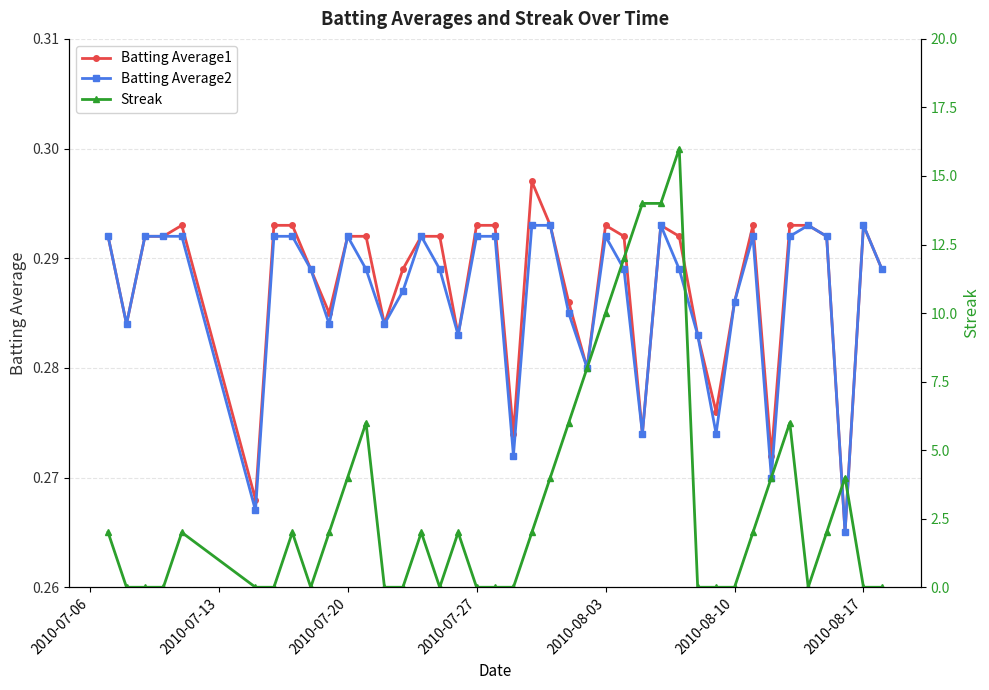

How many lines are shown in the chart?

3